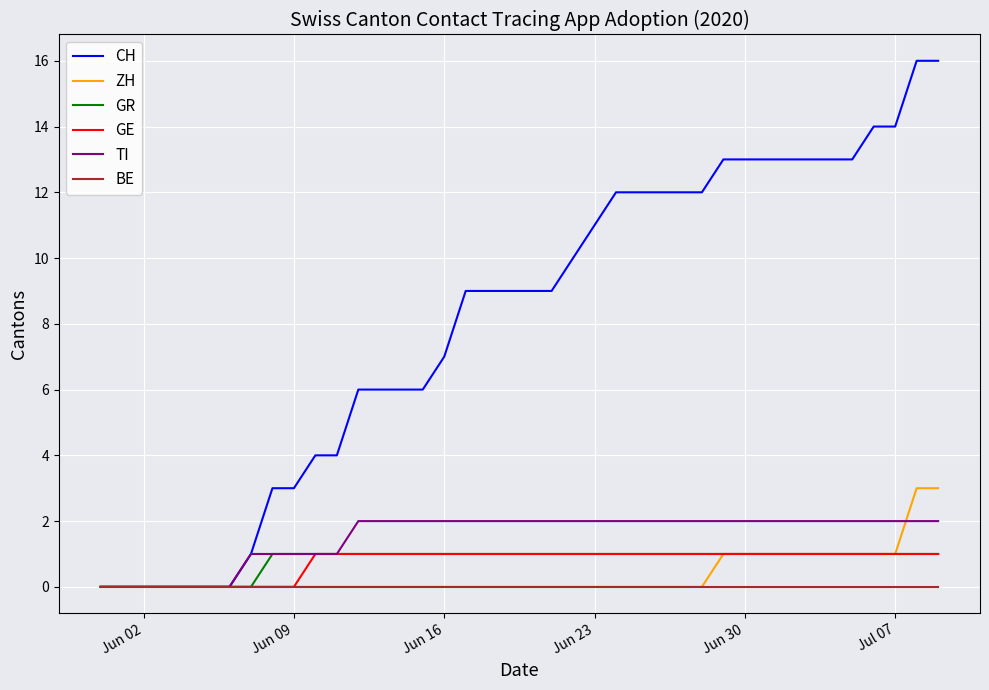

Which series has the largest total across all categories?

CH